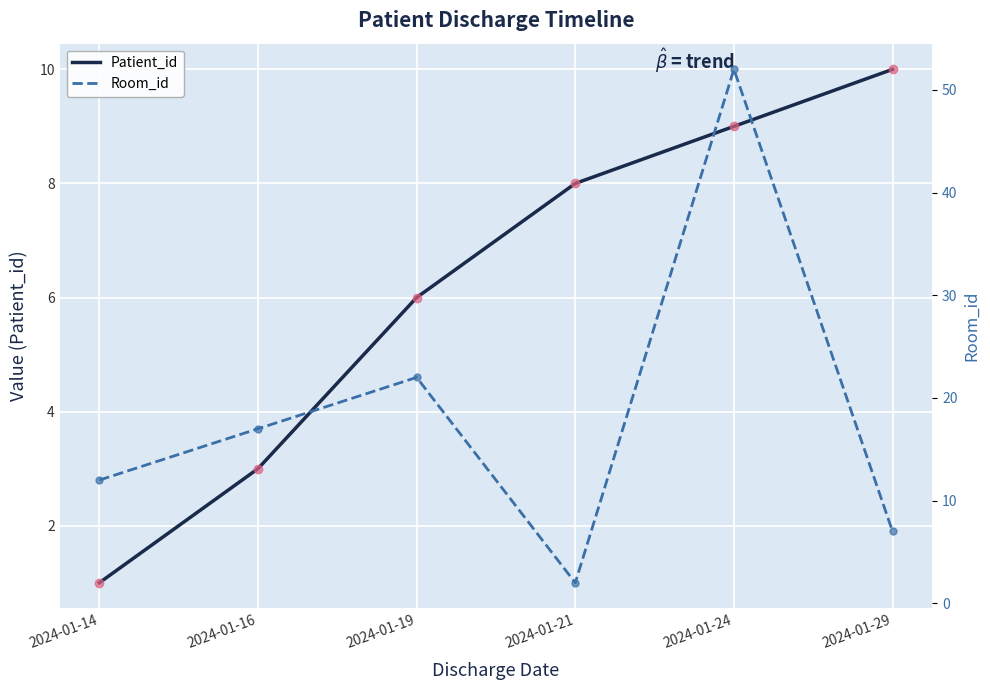

How many data points does each series have?

6